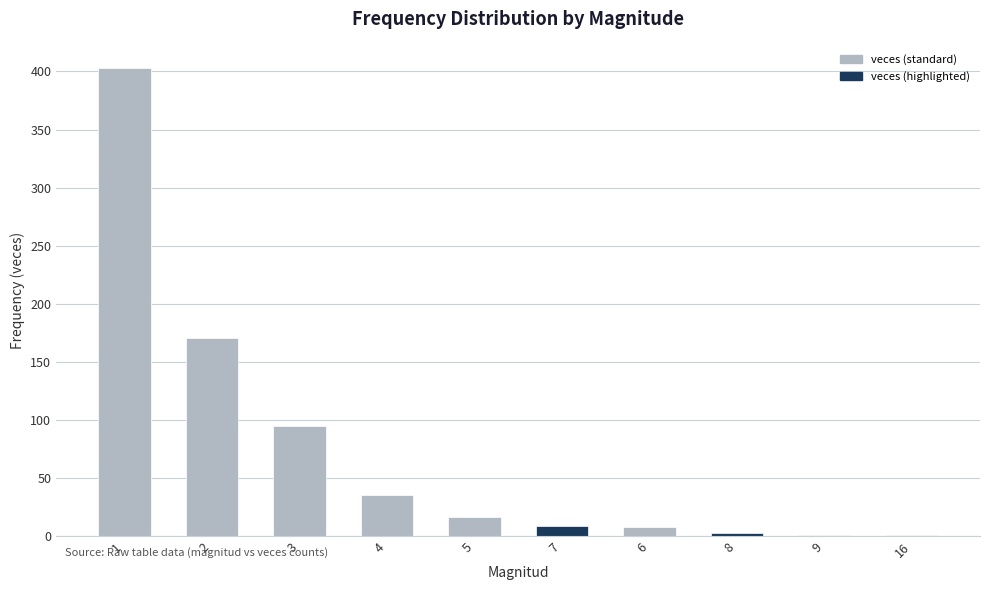

At which category does the chart reach its peak across all series?

1